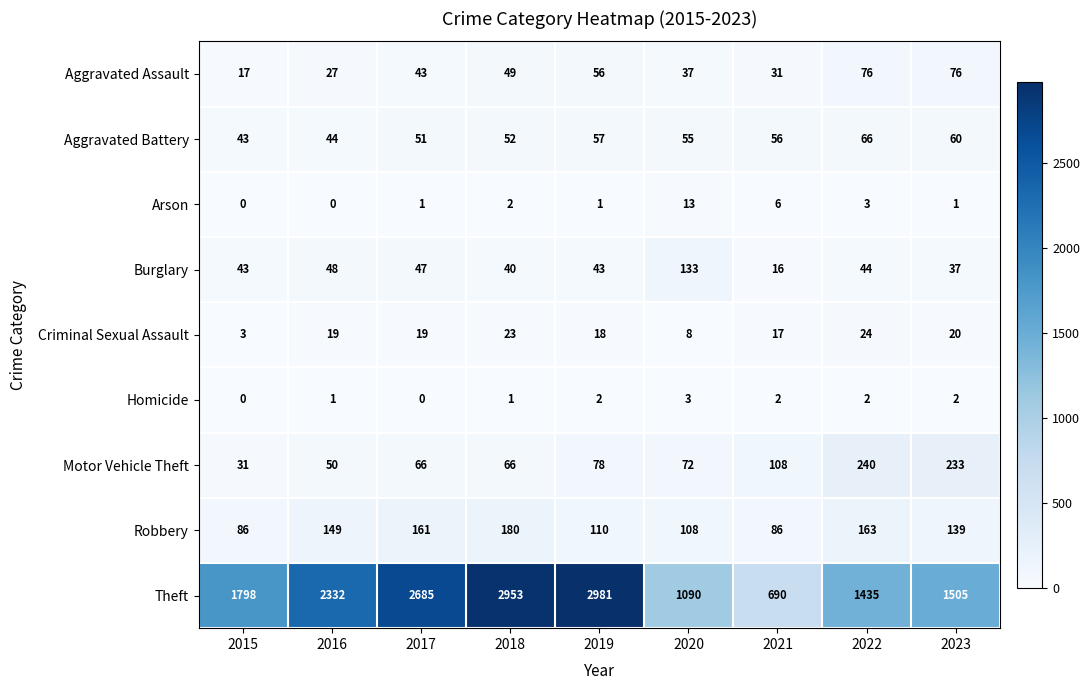

At which category is the sum across all series the highest?

2018